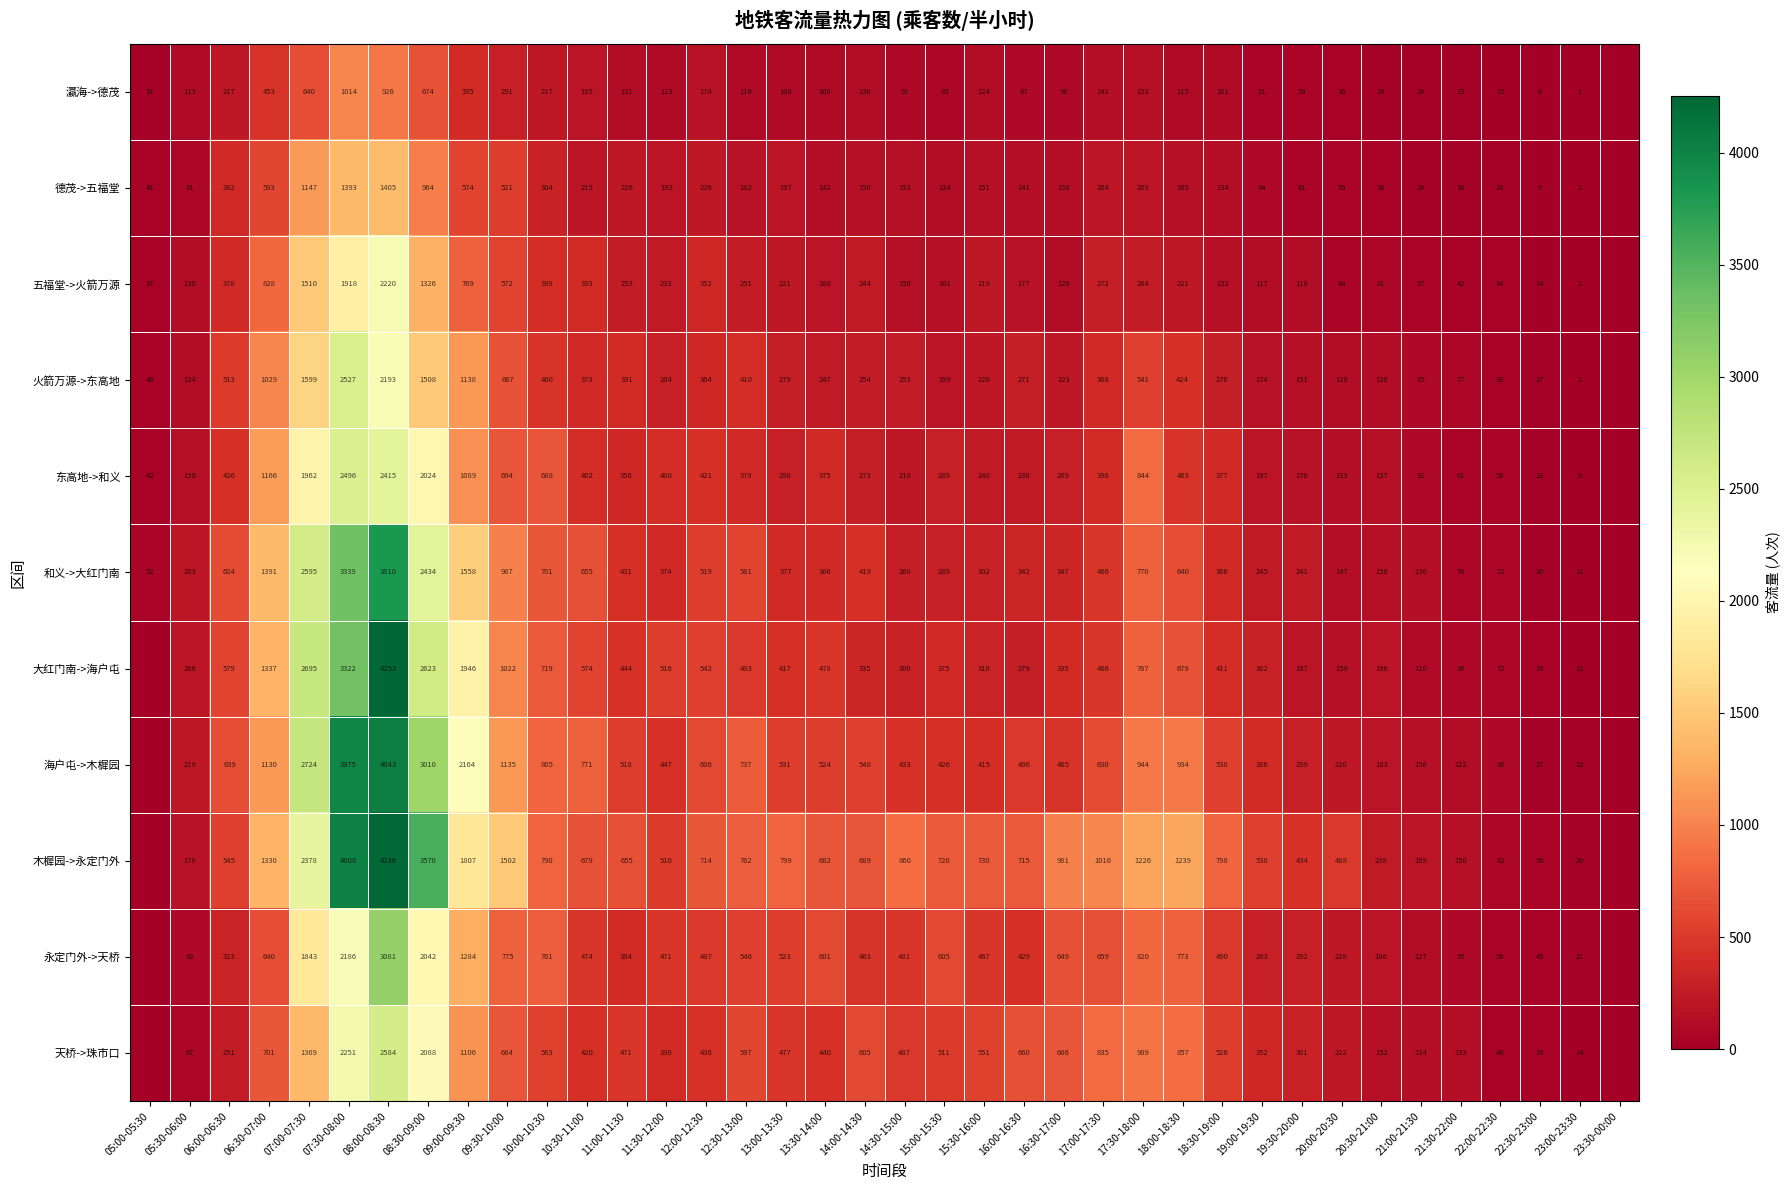

Is it true that 木樨园->永定门外 equals 240 at 19:00-19:30?

False